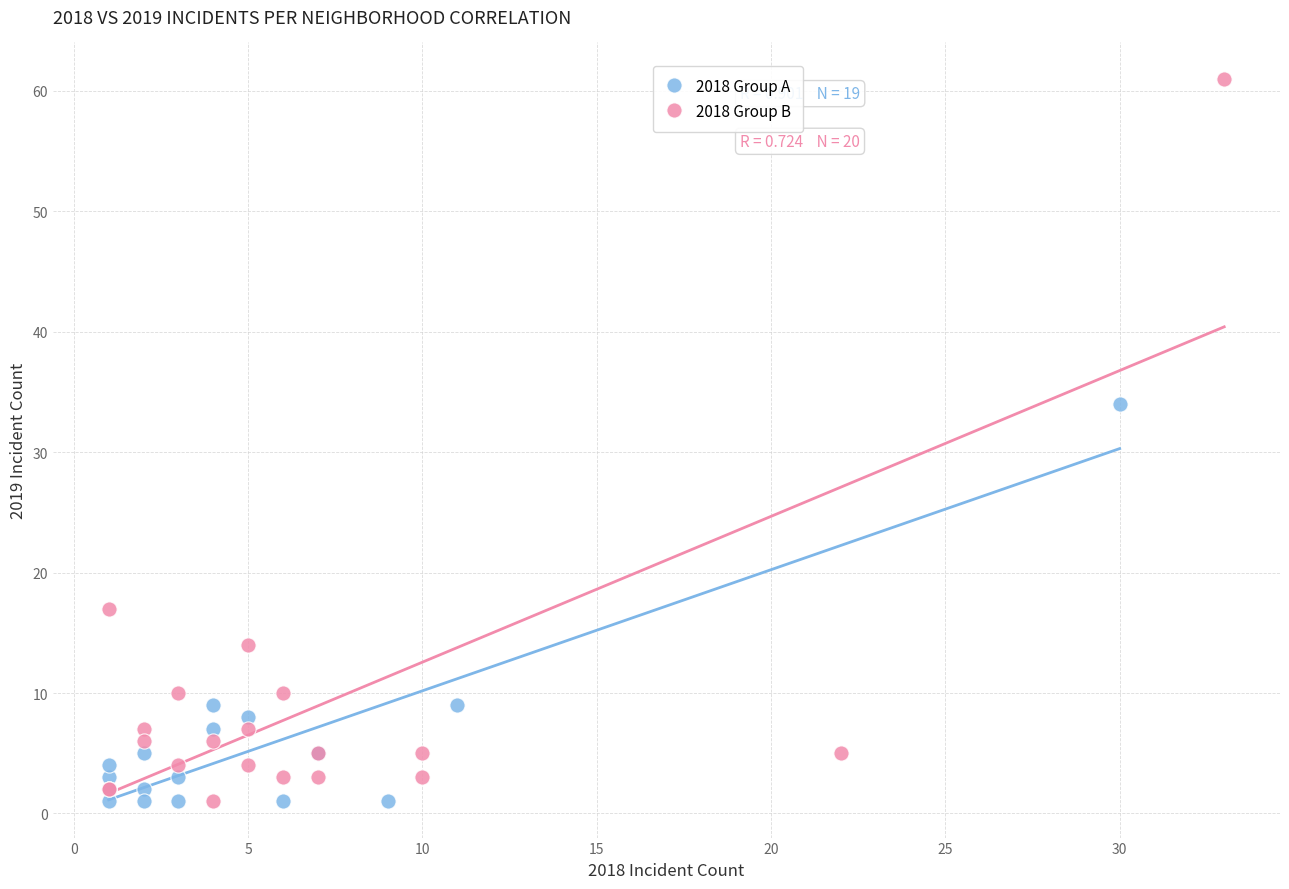

Which series contains the highest Y value?

2018 Group B